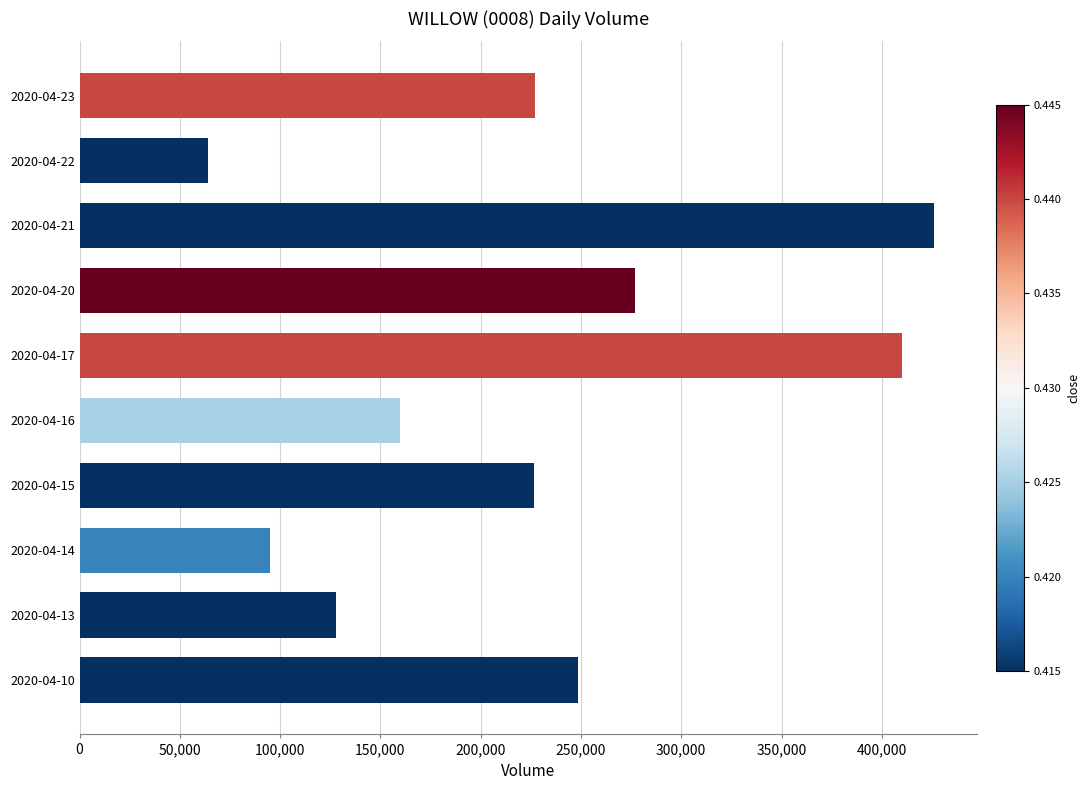

What is the difference between the maximum and minimum values?

362000